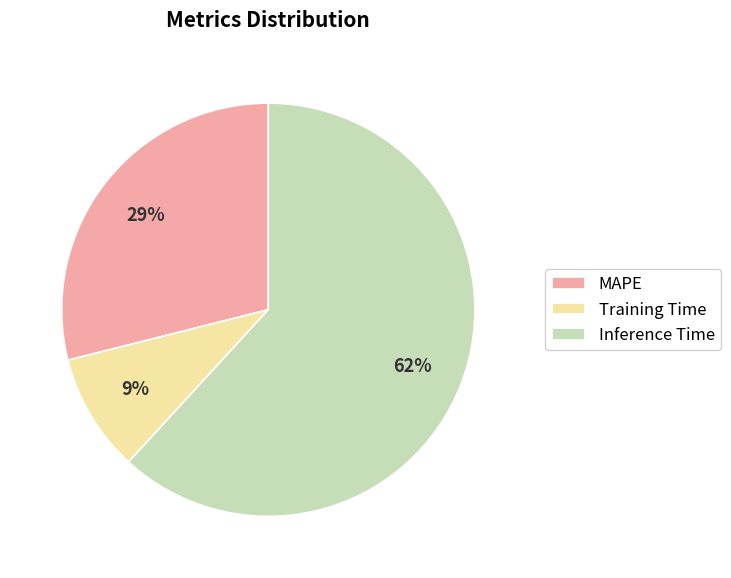

Do Training Time and Inference Time together represent more than half of the pie?

Yes